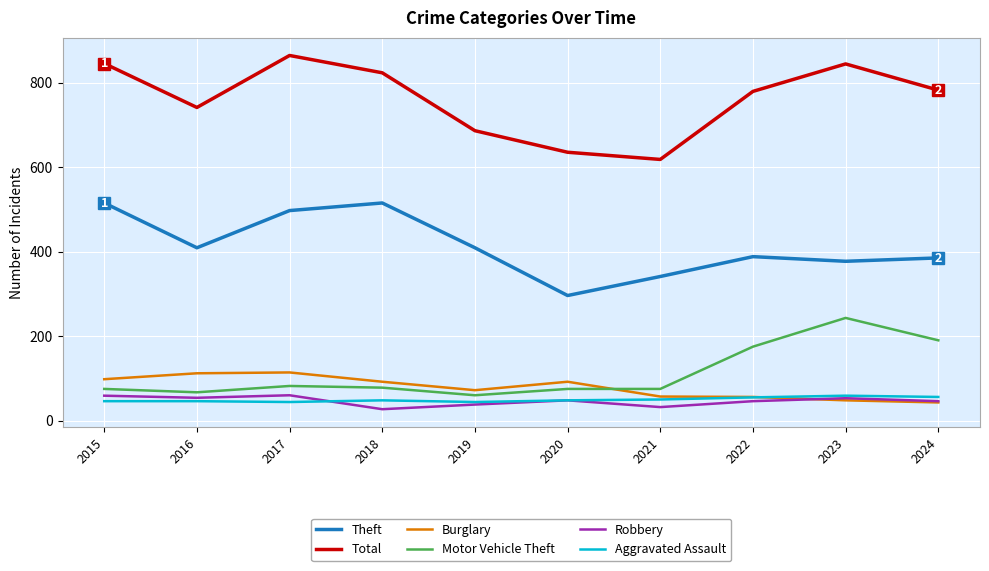

What is the difference between the highest and lowest values at 2018?

796